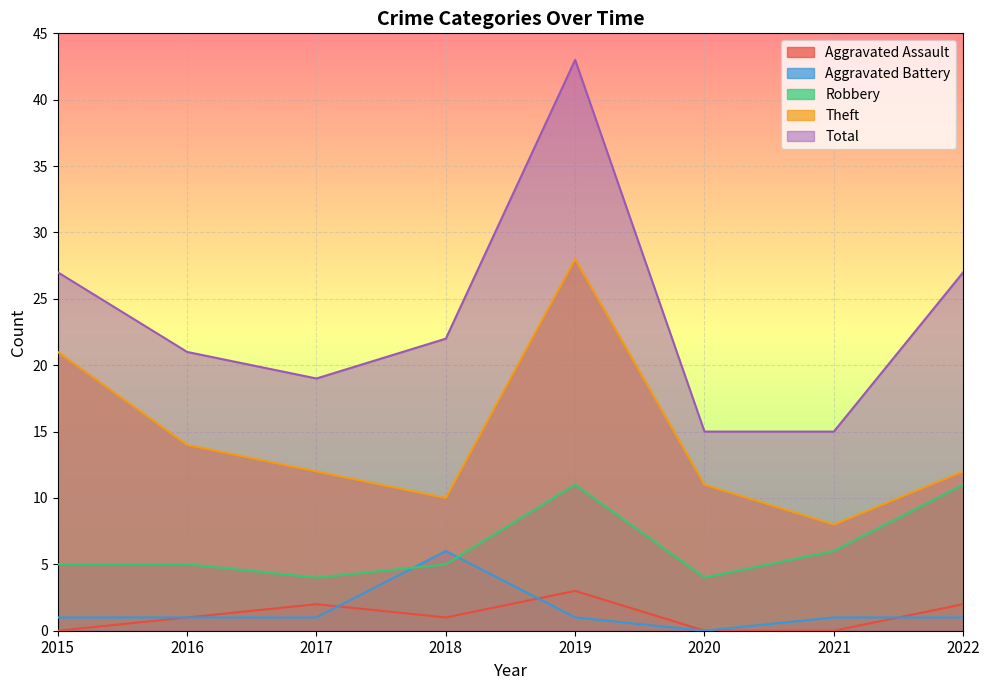

What is the total value across all series at 2019?

86